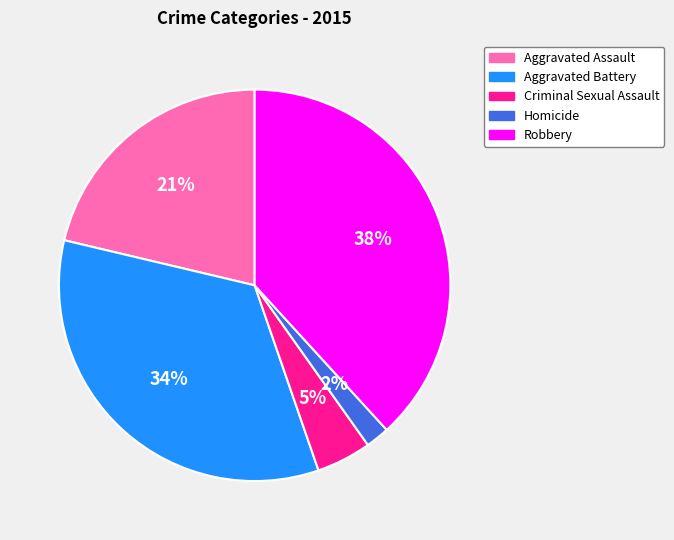

Which slice is the largest?

Robbery